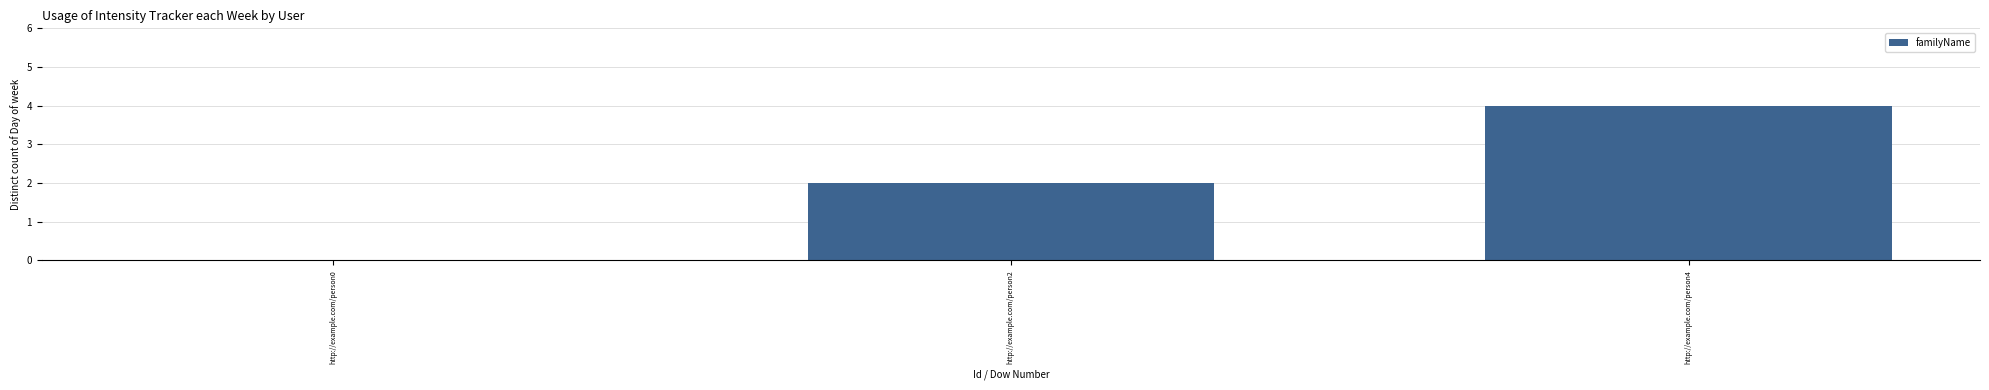

Reading left to right, list all the values displayed in this chart.

http://example.com/person0=0	http://example.com/person2=2	http://example.com/person4=4